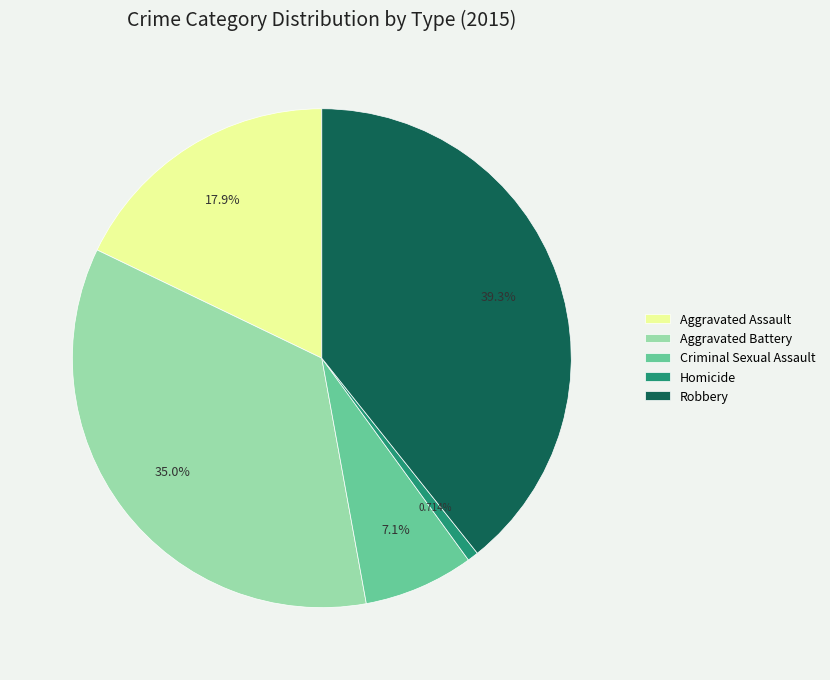

How many segments does this pie chart have?

5